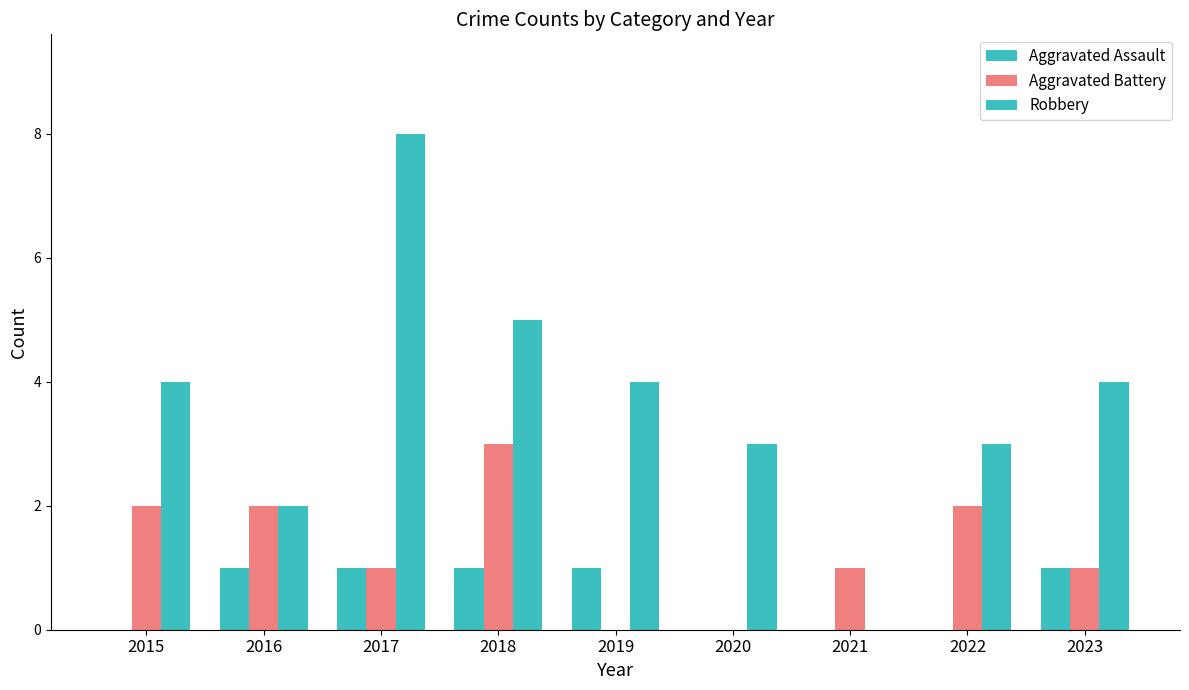

Rank the series by their maximum value, from highest to lowest.

Robbery, Aggravated Battery, Aggravated Assault